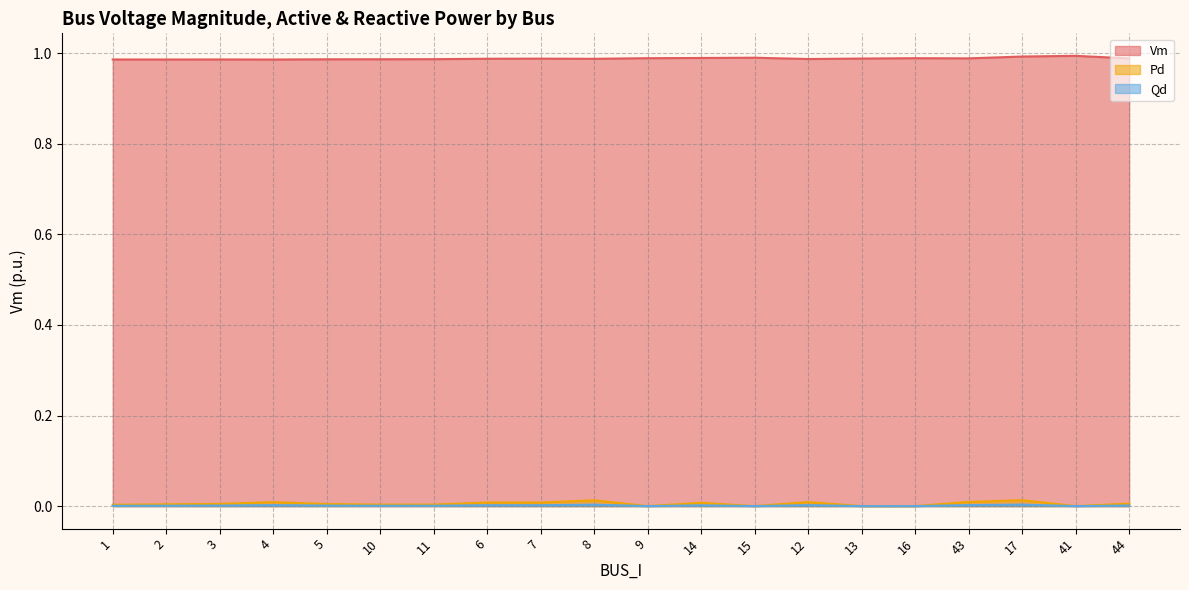

Reading left to right, what are all the values shown in this chart?

Vm: 1.0	1.0	1.0	1.0	1.0	1.0	1.0	1.0	1.0	1.0	1.0	1.0	1.0	1.0	1.0	1.0	1.0	1.0	1.0	1.0
Pd: 0.0	0.0	0.0	0.0	0.0	0.0	0.0	0.0	0.0	0.0	0.0	0.0	0.0	0.0	0.0	0.0	0.0	0.0	0.0	0.0
Qd: 0.0	0.0	0.0	0.0	0.0	0.0	0.0	0.0	0.0	0.0	0.0	0.0	0.0	0.0	0.0	0.0	0.0	0.0	0.0	0.0